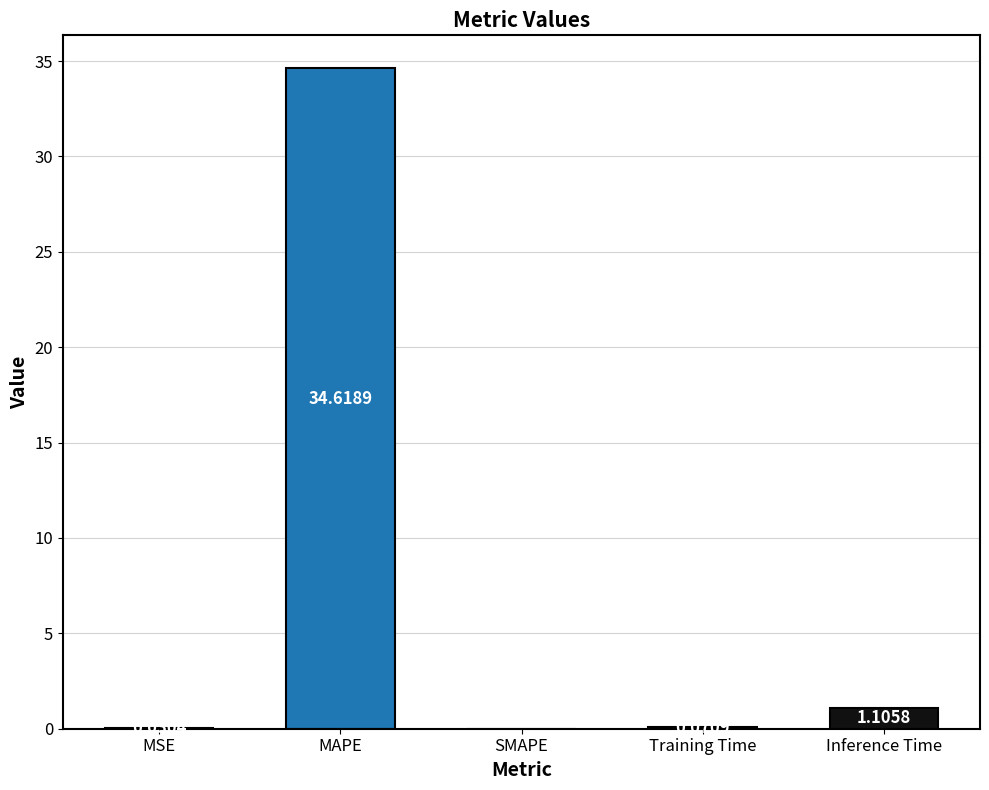

Which category has the highest value across all series?

MAPE